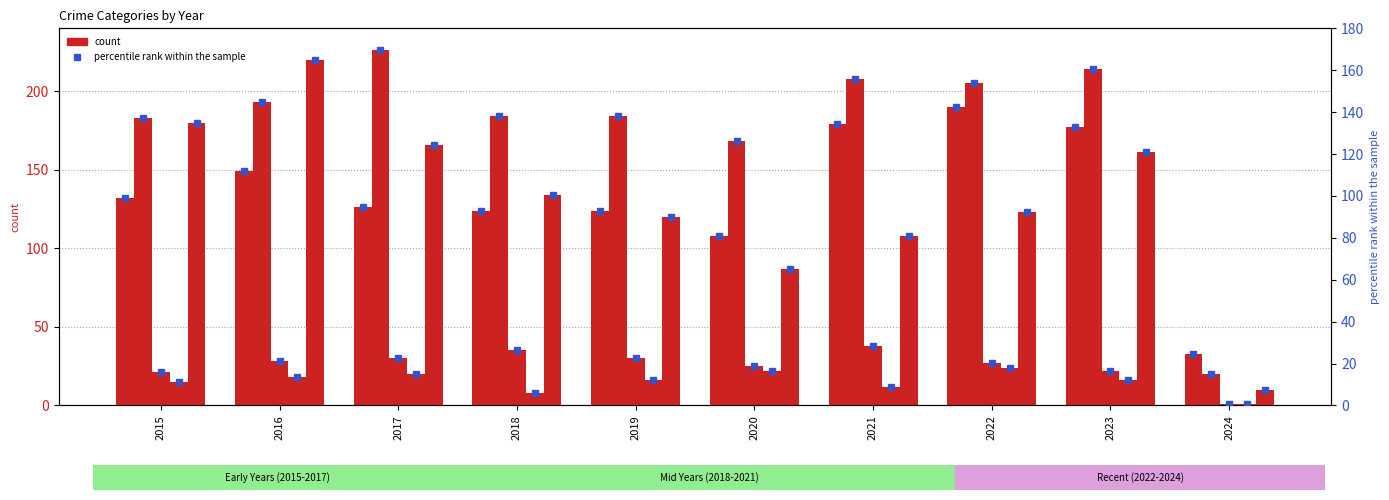

Read the Homicide value at 2020.

22.0